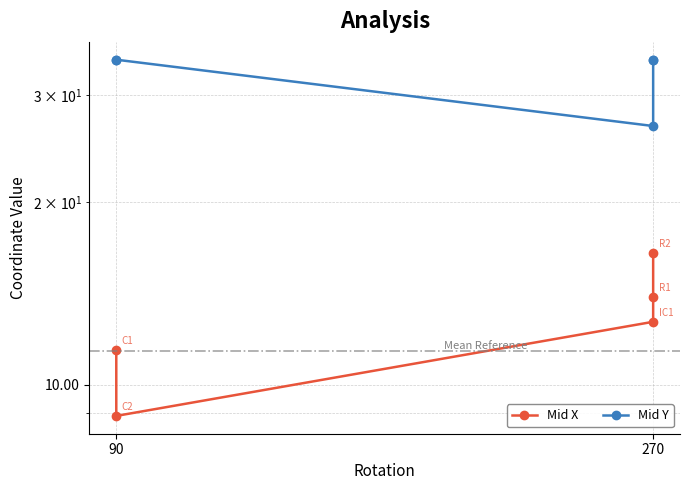

What is the difference between the second highest and minimum values in the Mid X series?

5.1